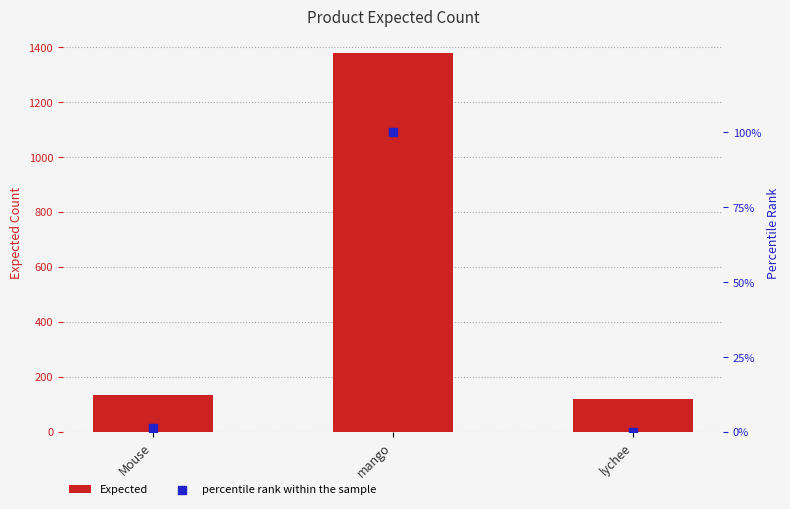

At which category is the sum across all series the highest?

mango